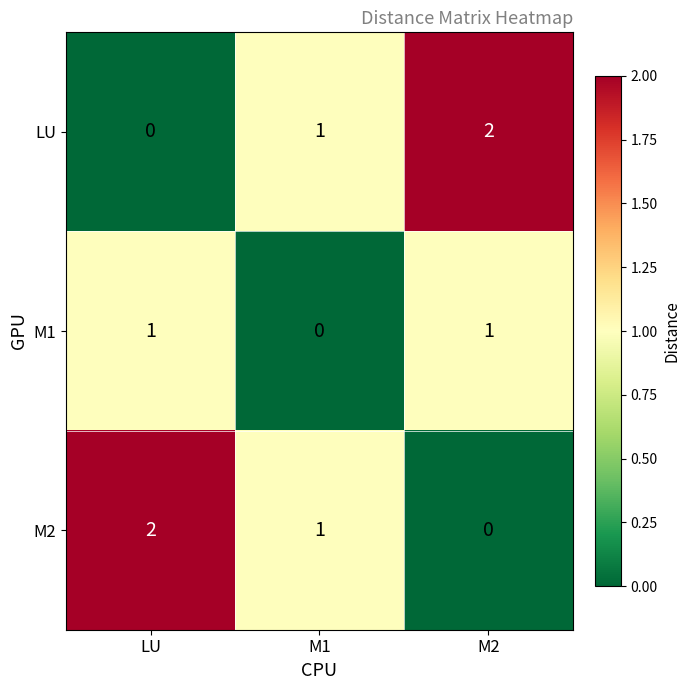

What is the difference between the highest and lowest values at M2?

2